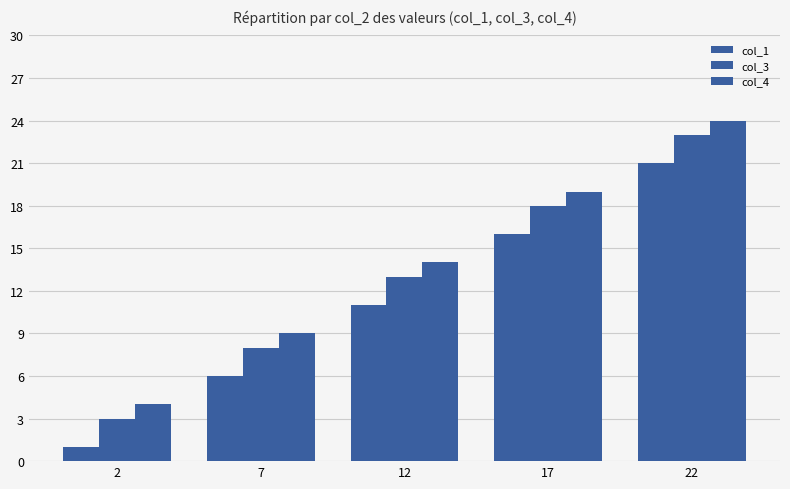

How many data points in col_4 are less than 14?

2